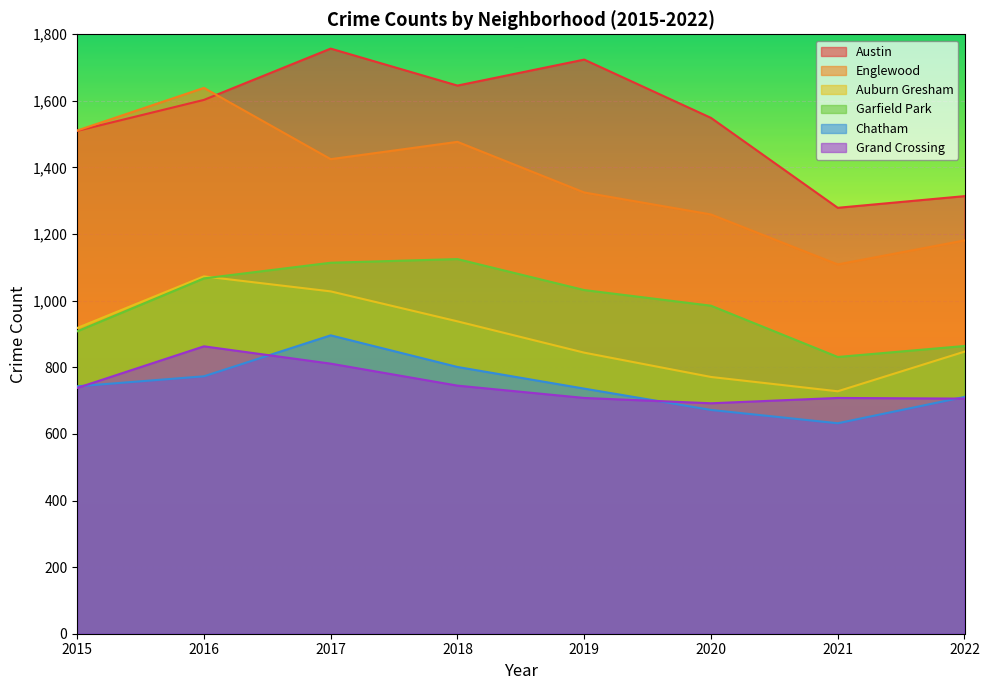

At which label does Grand Crossing reach its peak?

2016